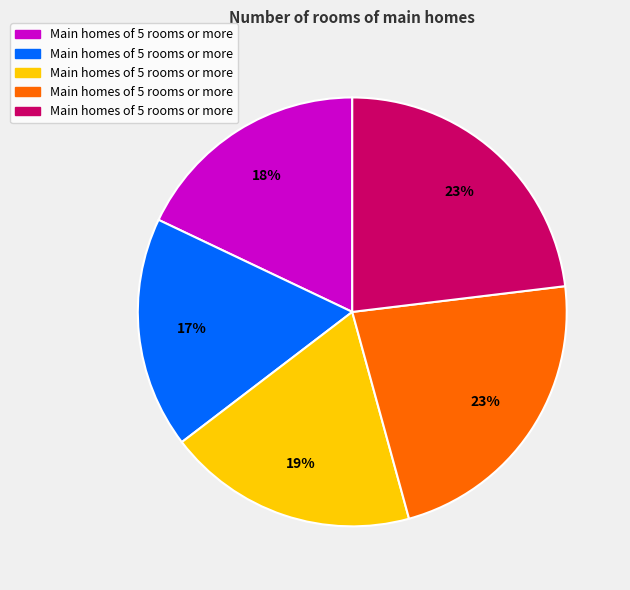

Is there a majority slice in this chart?

No